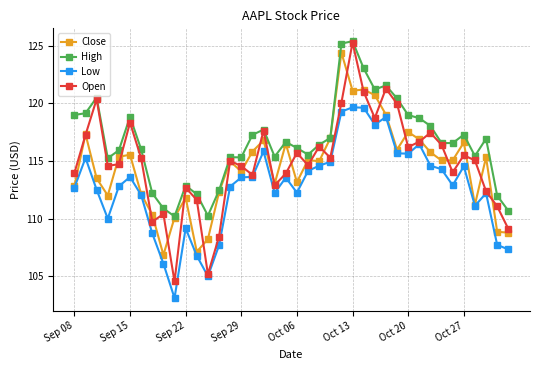

True or false: High and Low cross at least once.

False